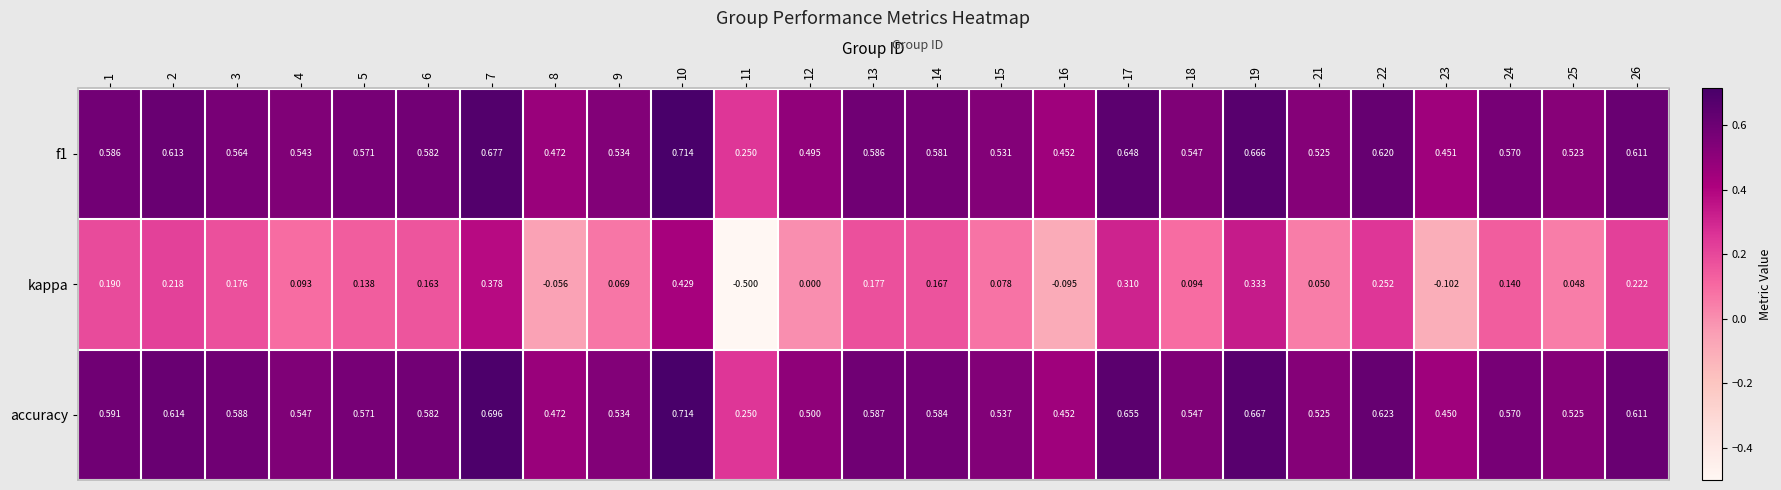

What is the total value across all series at 22?

1.5